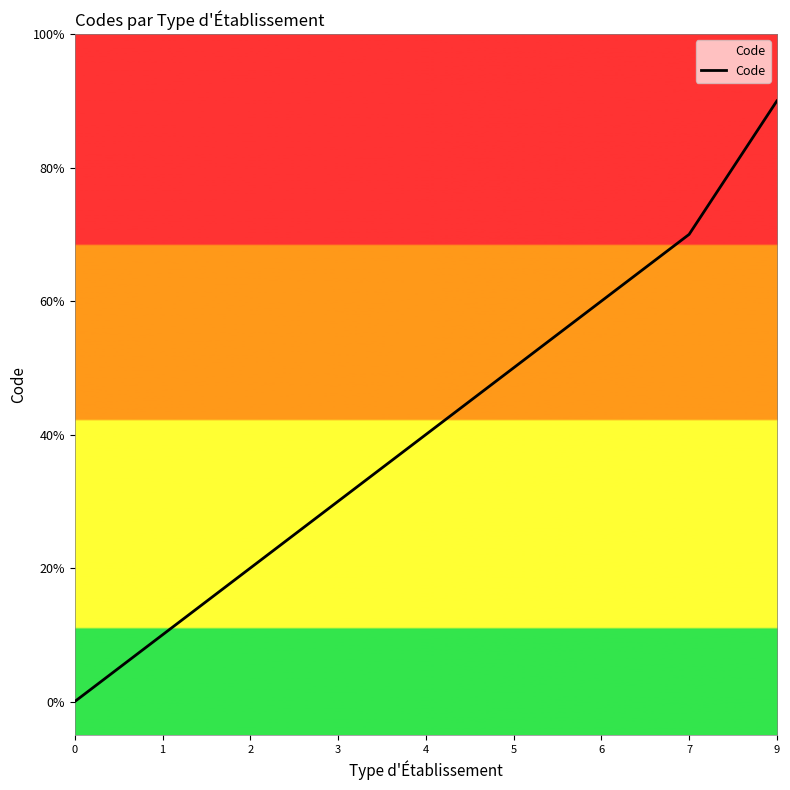

Does the chart have visible grid lines?

No